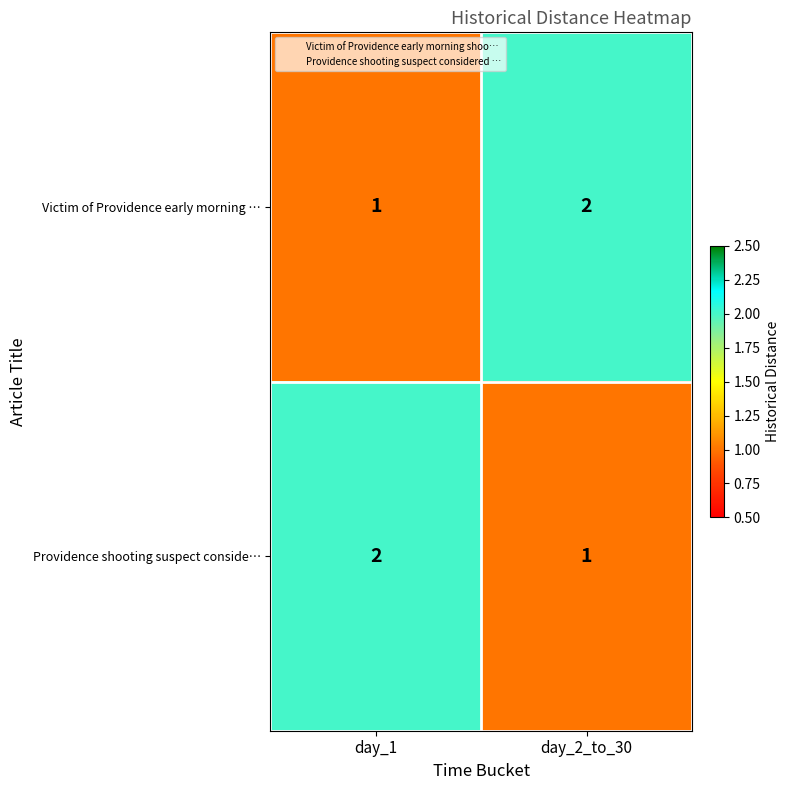

What is the sum of all Providence shooting suspect conside… values?

3